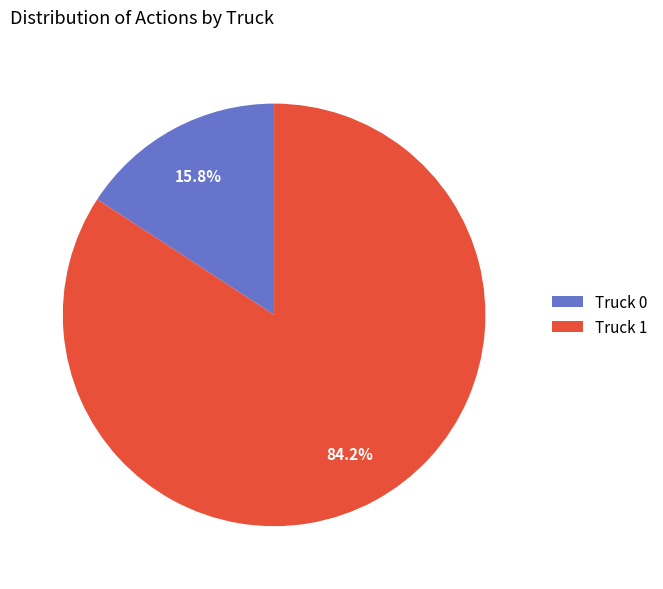

Is it true that Truck 0 is 16% of the pie?

True